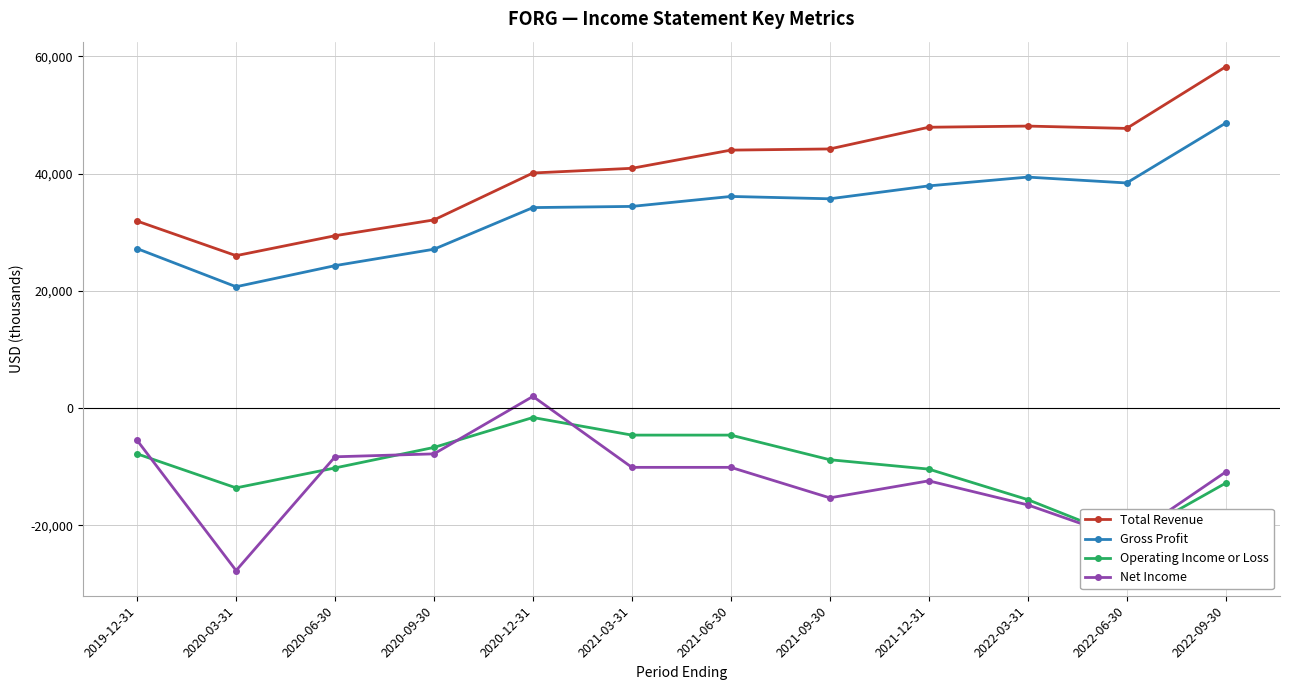

Reading left to right, extract all data points from this chart.

Total Revenue: 31900	26000	29400	32100	40100	40900	44000	44200	47900	48100	47700	58200
Gross Profit: 27200	20700	24300	27100	34200	34400	36100	35700	37900	39400	38400	48600
Operating Income or Loss: -7800	-13600	-10200	-6700	-1600	-4600	-4600	-8800	-10400	-15600	-22300	-12800
Net Income: -5500	-27700	-8300	-7800	2000	-10100	-10100	-15300	-12400	-16500	-22400	-10900